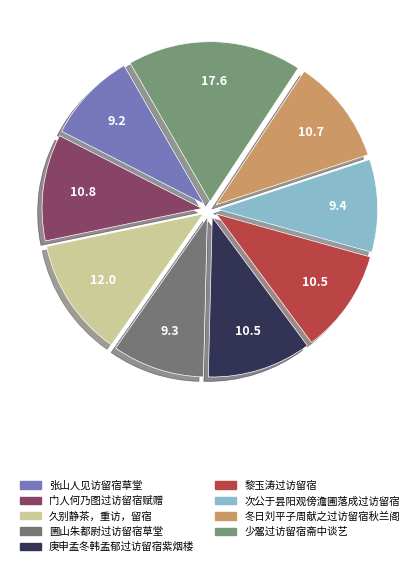

Which category has the biggest portion of the pie?

少翯过访留宿斋中谈艺